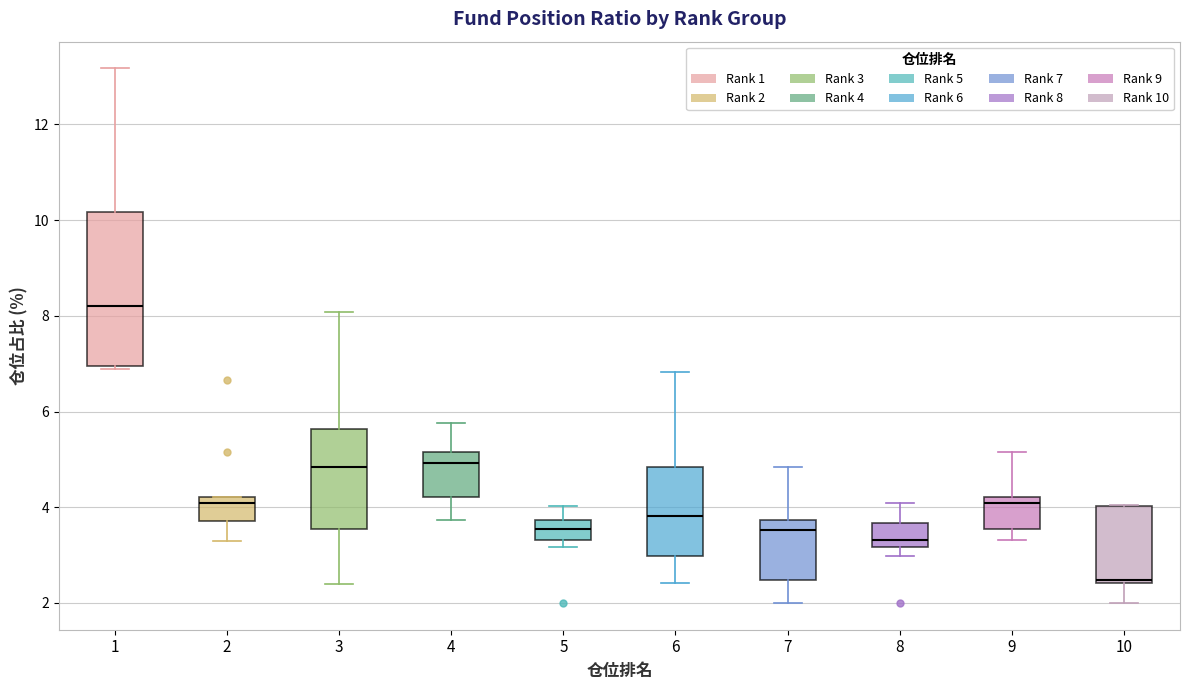

Reading left to right, transcribe this box plot: for each box, give where its median line is, the range the box spans, and where its two whiskers end, as read against the y-axis. The values are not printed on the chart, so give them approximately, as read against the axis.

1: median 8.2, box 7.0 to 10.2, whiskers 6.8 to 13.2
2: median 4.0, box 3.8 to 4.2, whiskers 3.4 to 4.2
3: median 4.8, box 3.6 to 5.6, whiskers 2.4 to 8.0
4: median 5.0, box 4.2 to 5.2, whiskers 3.8 to 5.8
5: median 3.6, box 3.4 to 3.8, whiskers 3.2 to 4.0
6: median 3.8, box 3.0 to 4.8, whiskers 2.4 to 6.8
7: median 3.6, box 2.4 to 3.8, whiskers 2.0 to 4.8
8: median 3.4, box 3.2 to 3.6, whiskers 3.0 to 4.0
9: median 4.0, box 3.6 to 4.2, whiskers 3.4 to 5.2
10: median 2.4 (just above the box's lower edge), box 2.4 to 4.0, whiskers 2.0 to 4.0